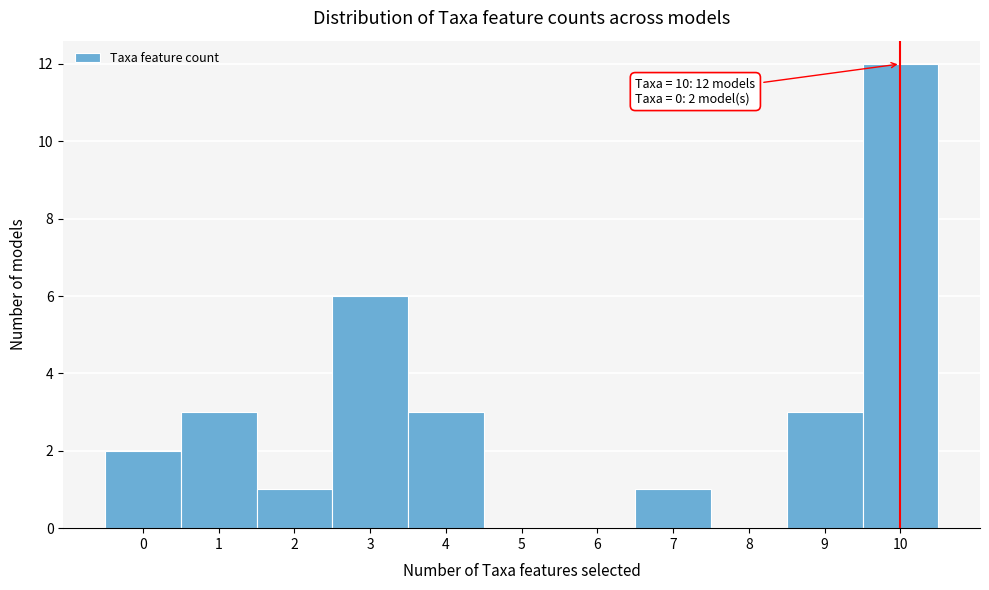

Which range on the x-axis has the tallest bar?

9.5 to 10.5